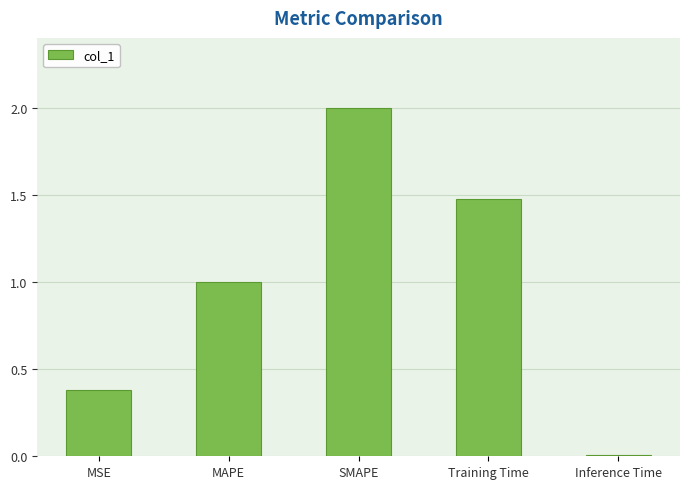

What position from the left is Training Time?

4